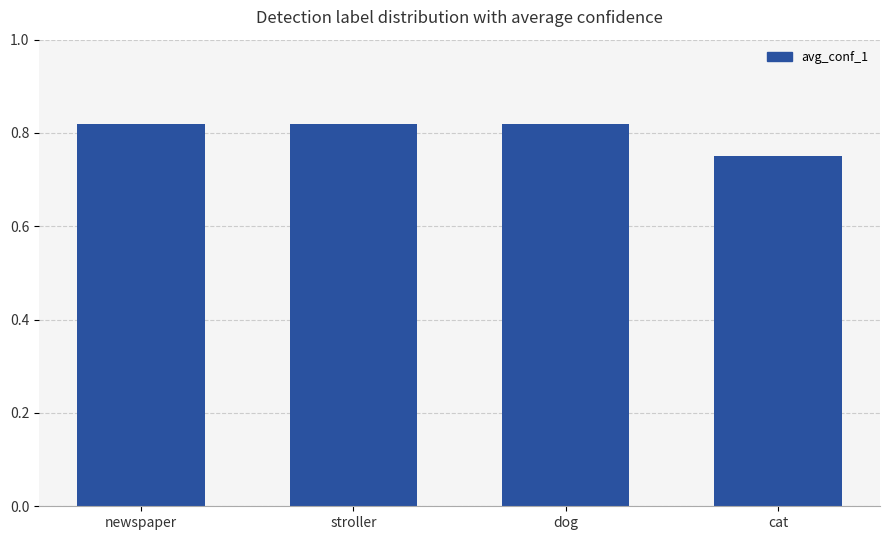

Which label corresponds to the smallest value in the chart?

cat